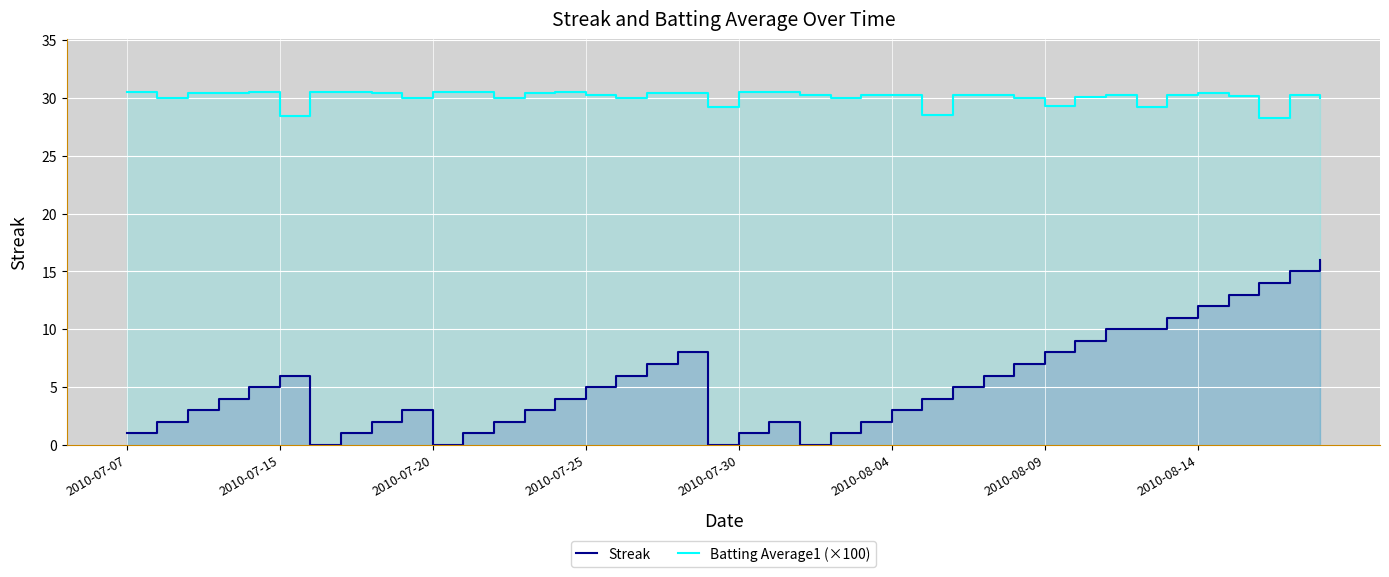

Rank the series by their average value, from highest to lowest.

Batting Average1 (×100), Streak